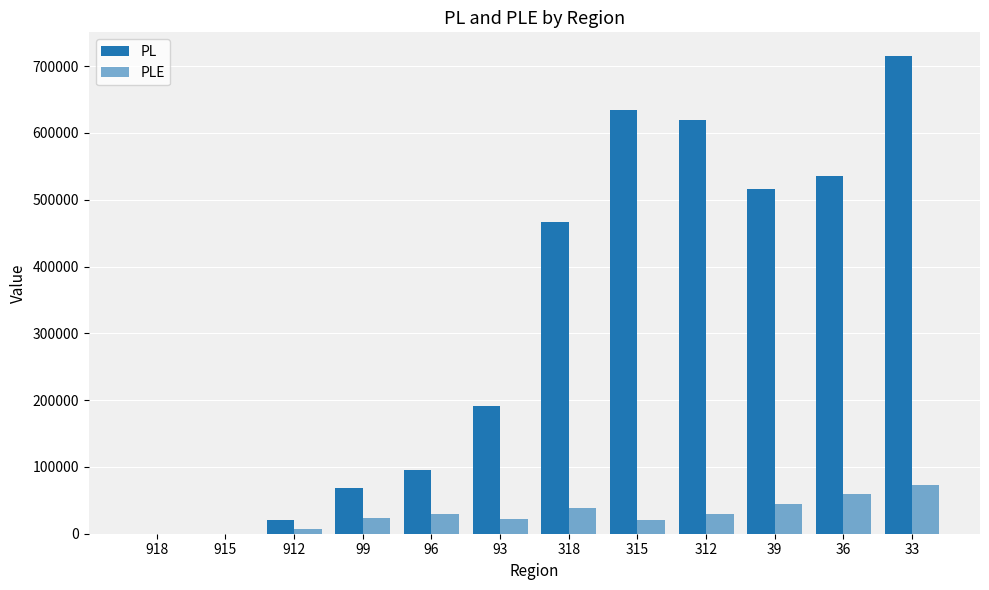

How many groups of bars are there?

12